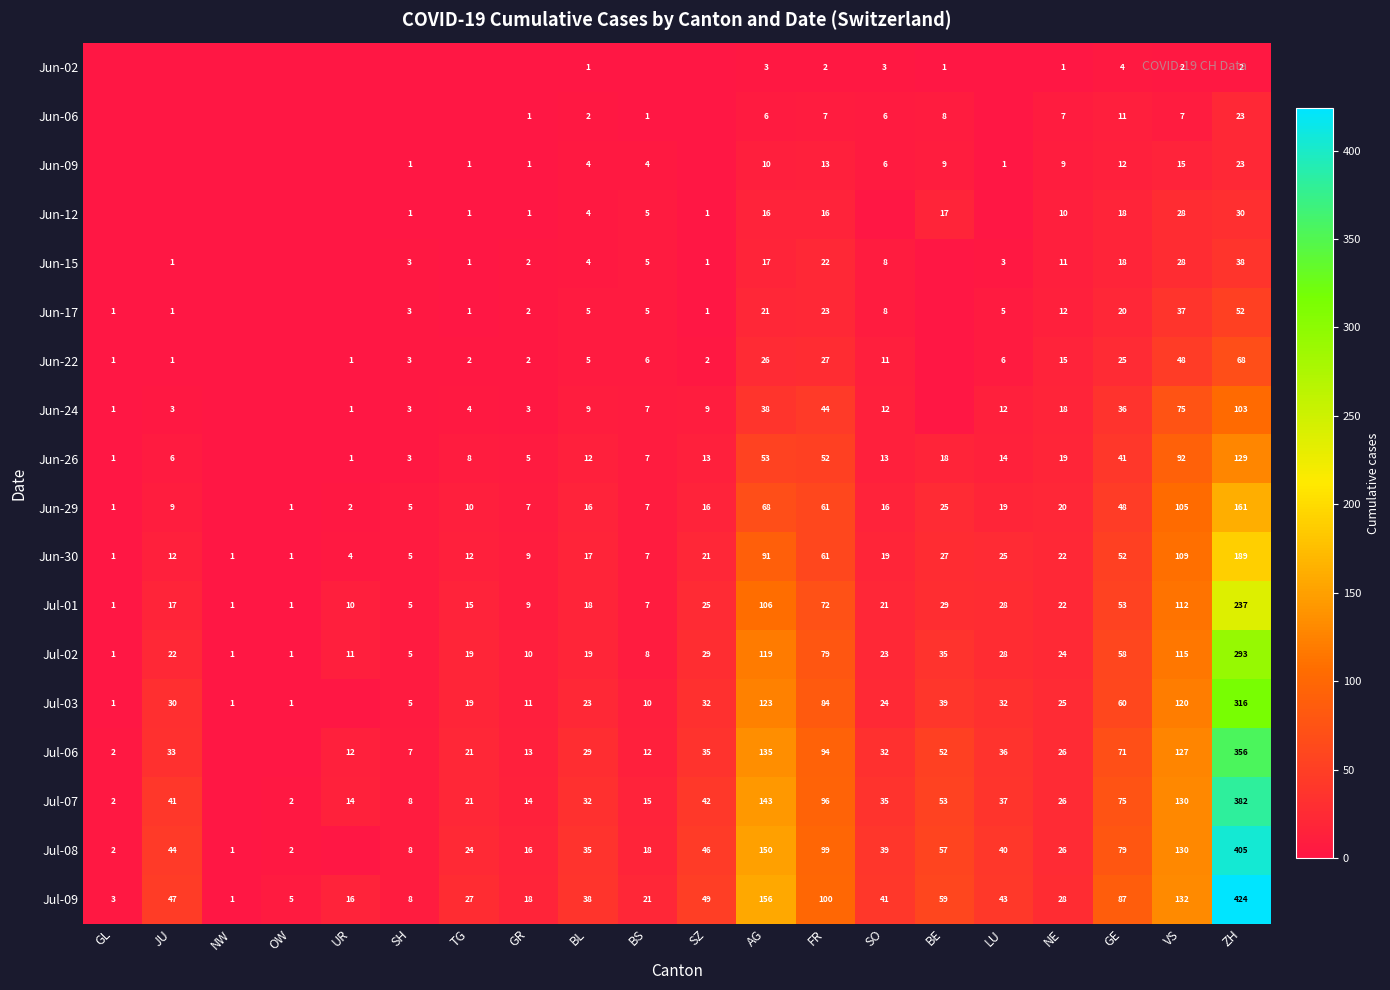

How many values in the Jun-30 series are below 19?

10